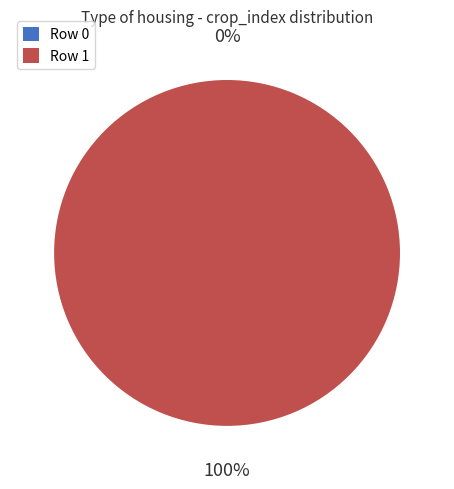

To the nearest percent, what is the average slice percentage?

50%